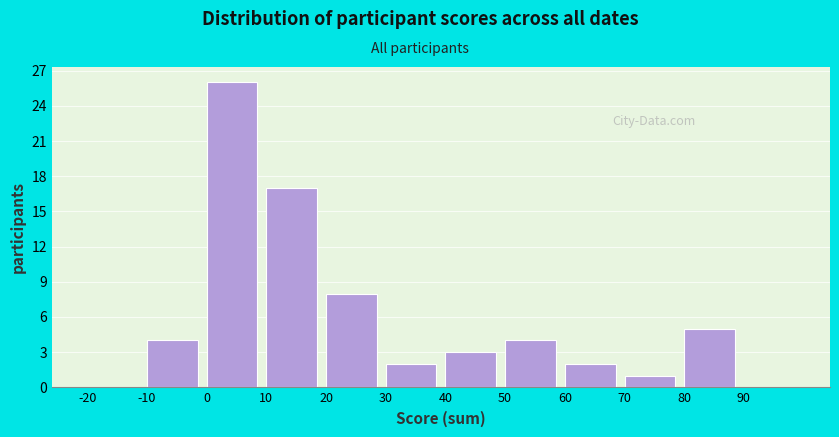

How tall is the bar that spans 70 to 80 on the x-axis? The values are not printed on the chart, so give them approximately, as read against the axis.

1